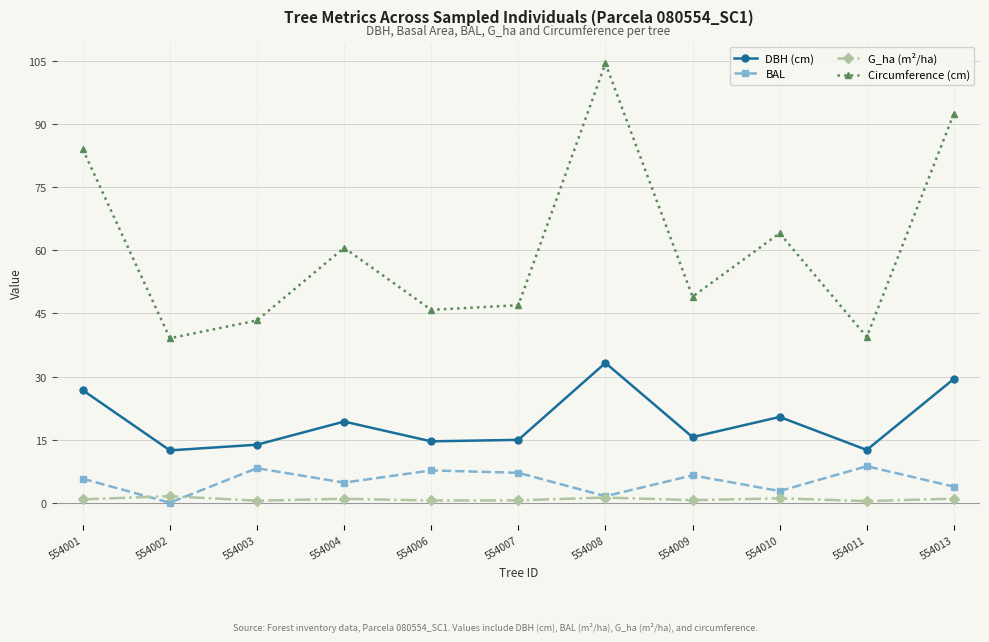

How many lines are shown in the chart?

4